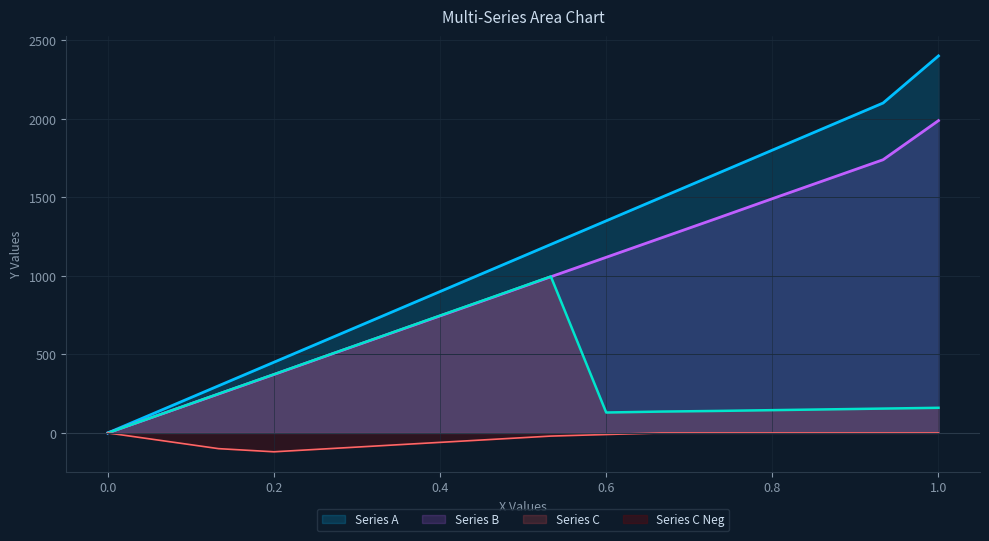

Which series has the widest spread of values?

Series A